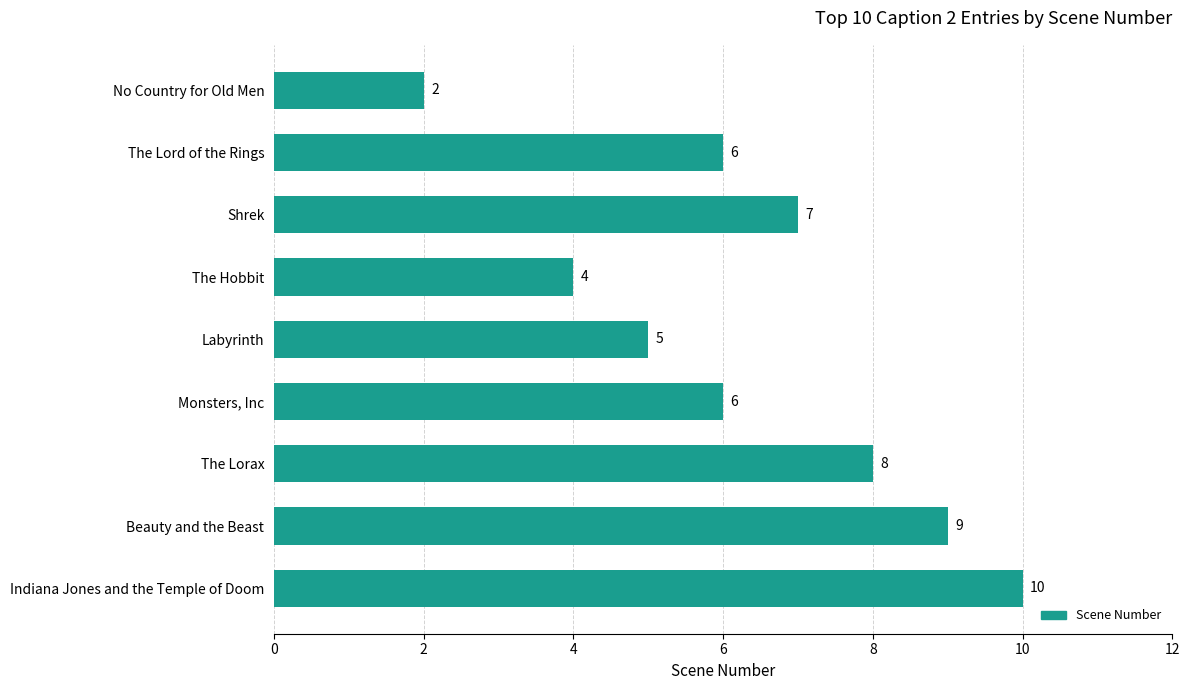

Read the value at The Lorax.

8